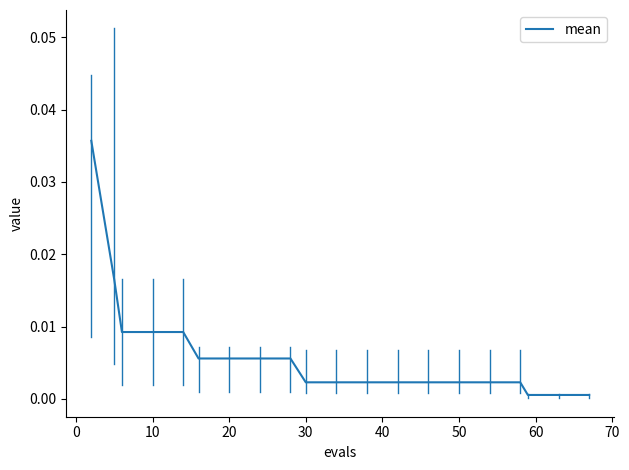

Which has a higher value, 50 or 20?

20